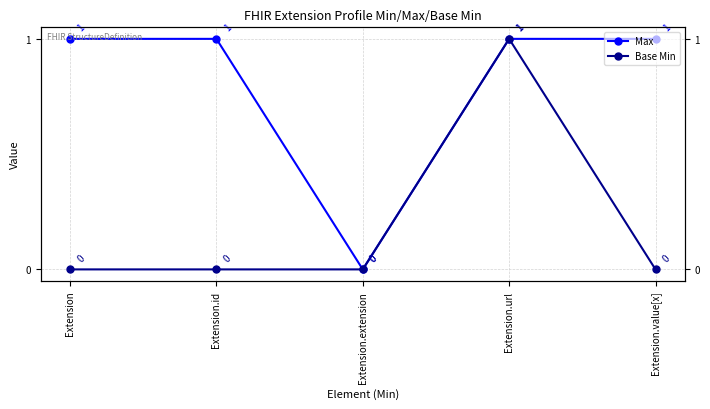

Is it true that Max equals 0 at Extension.extension?

False